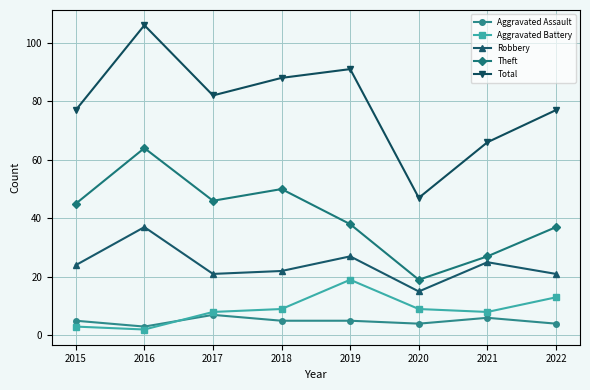

At which label is Theft closest to 41?

2019